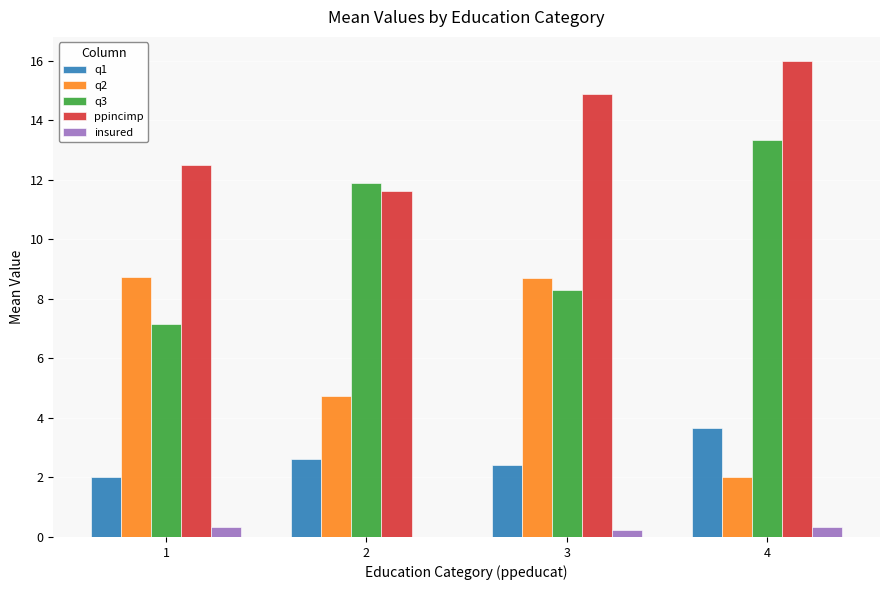

What is the difference between the q2 values at 2 and 3?

4.0